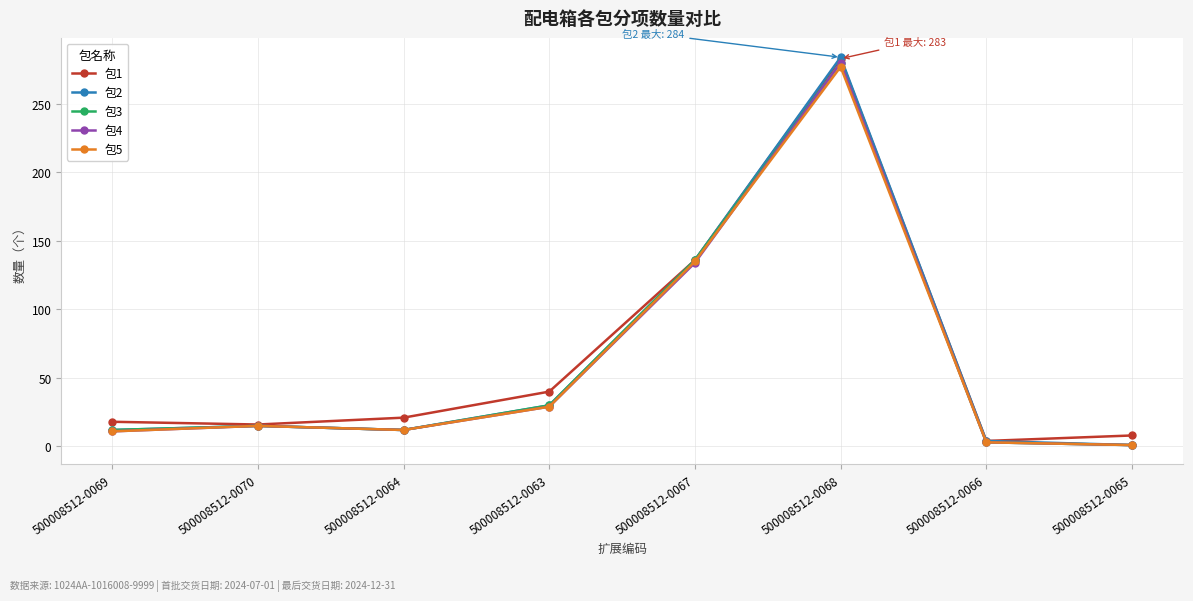

How many series are shown in this chart?

5